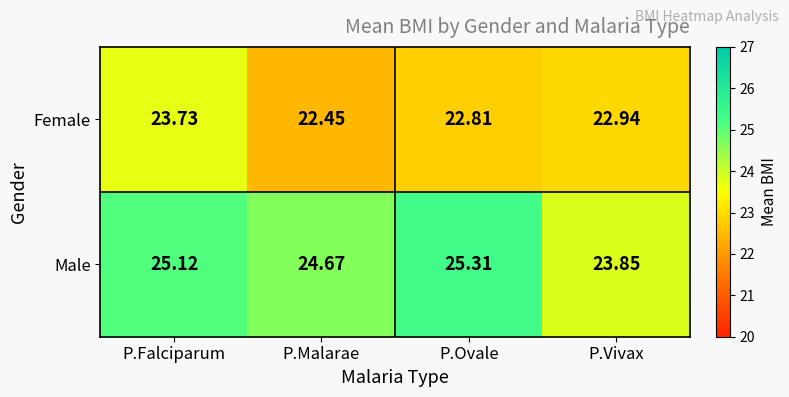

Which series has the widest spread of values?

Male